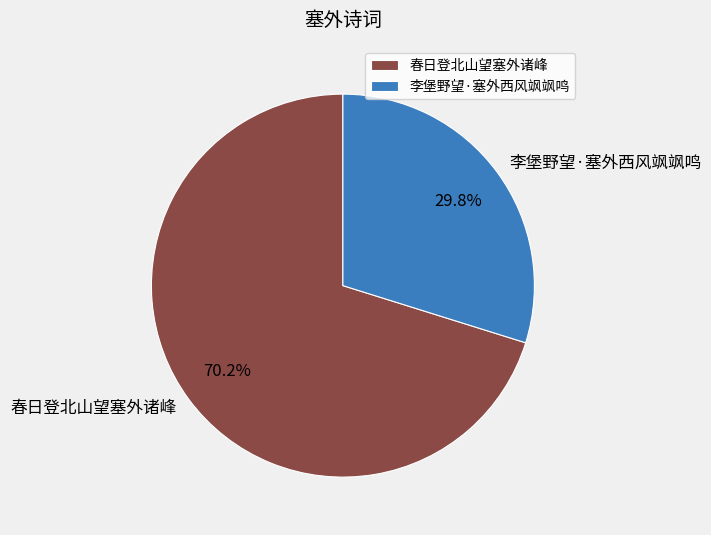

To the nearest percent, what percentage of the pie is 春日登北山望塞外诸峰?

70%